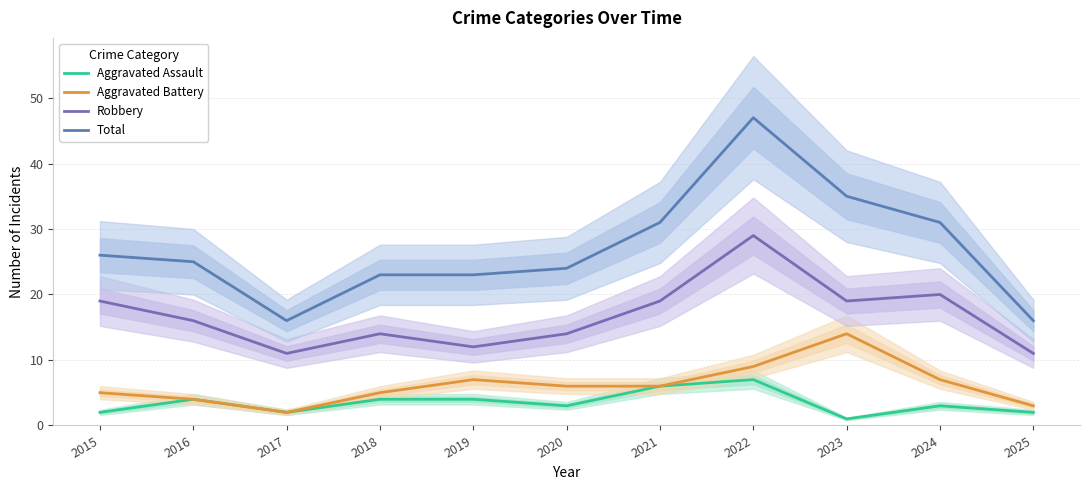

What is the average value of the Total series?

27